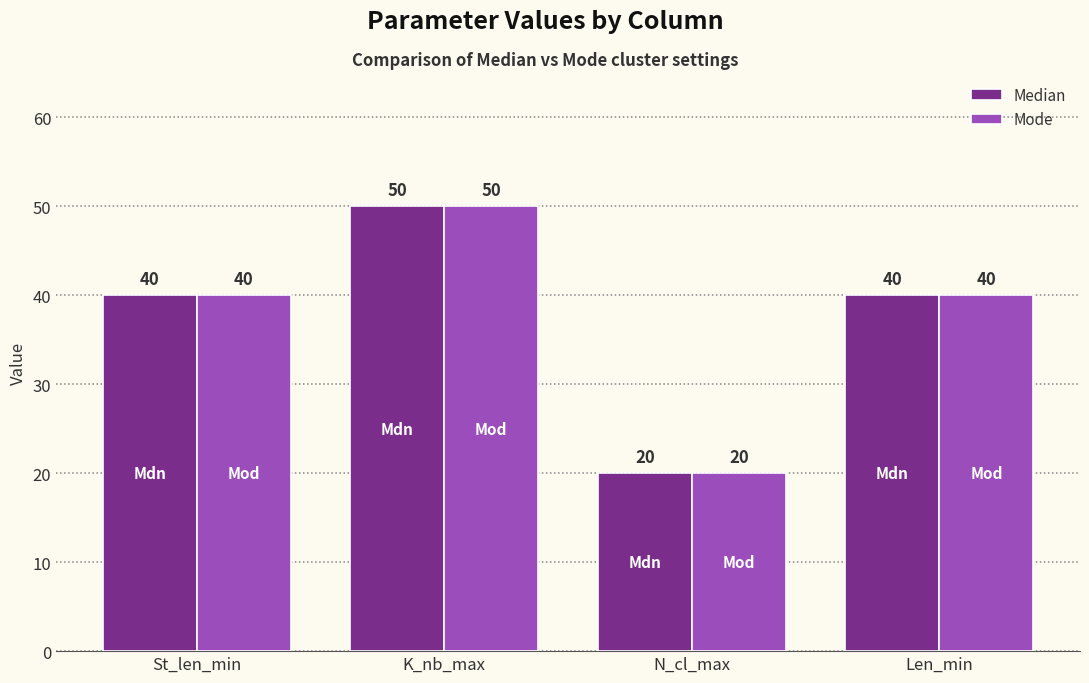

The value of Mode at Len_min is 40. True or false?

True